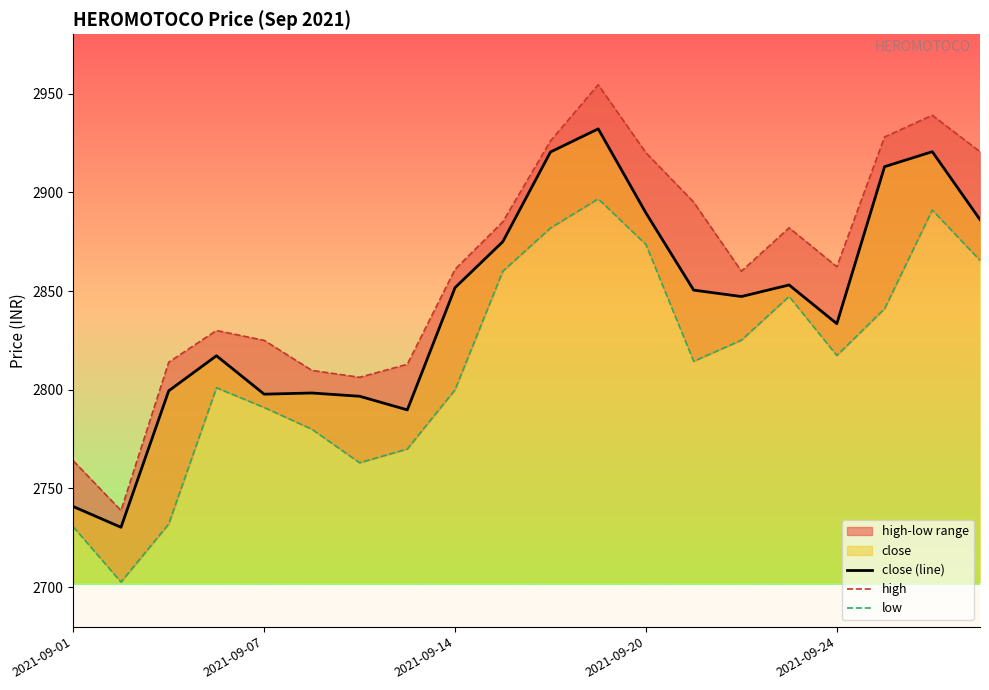

What is the sum of all low values?

56283.9